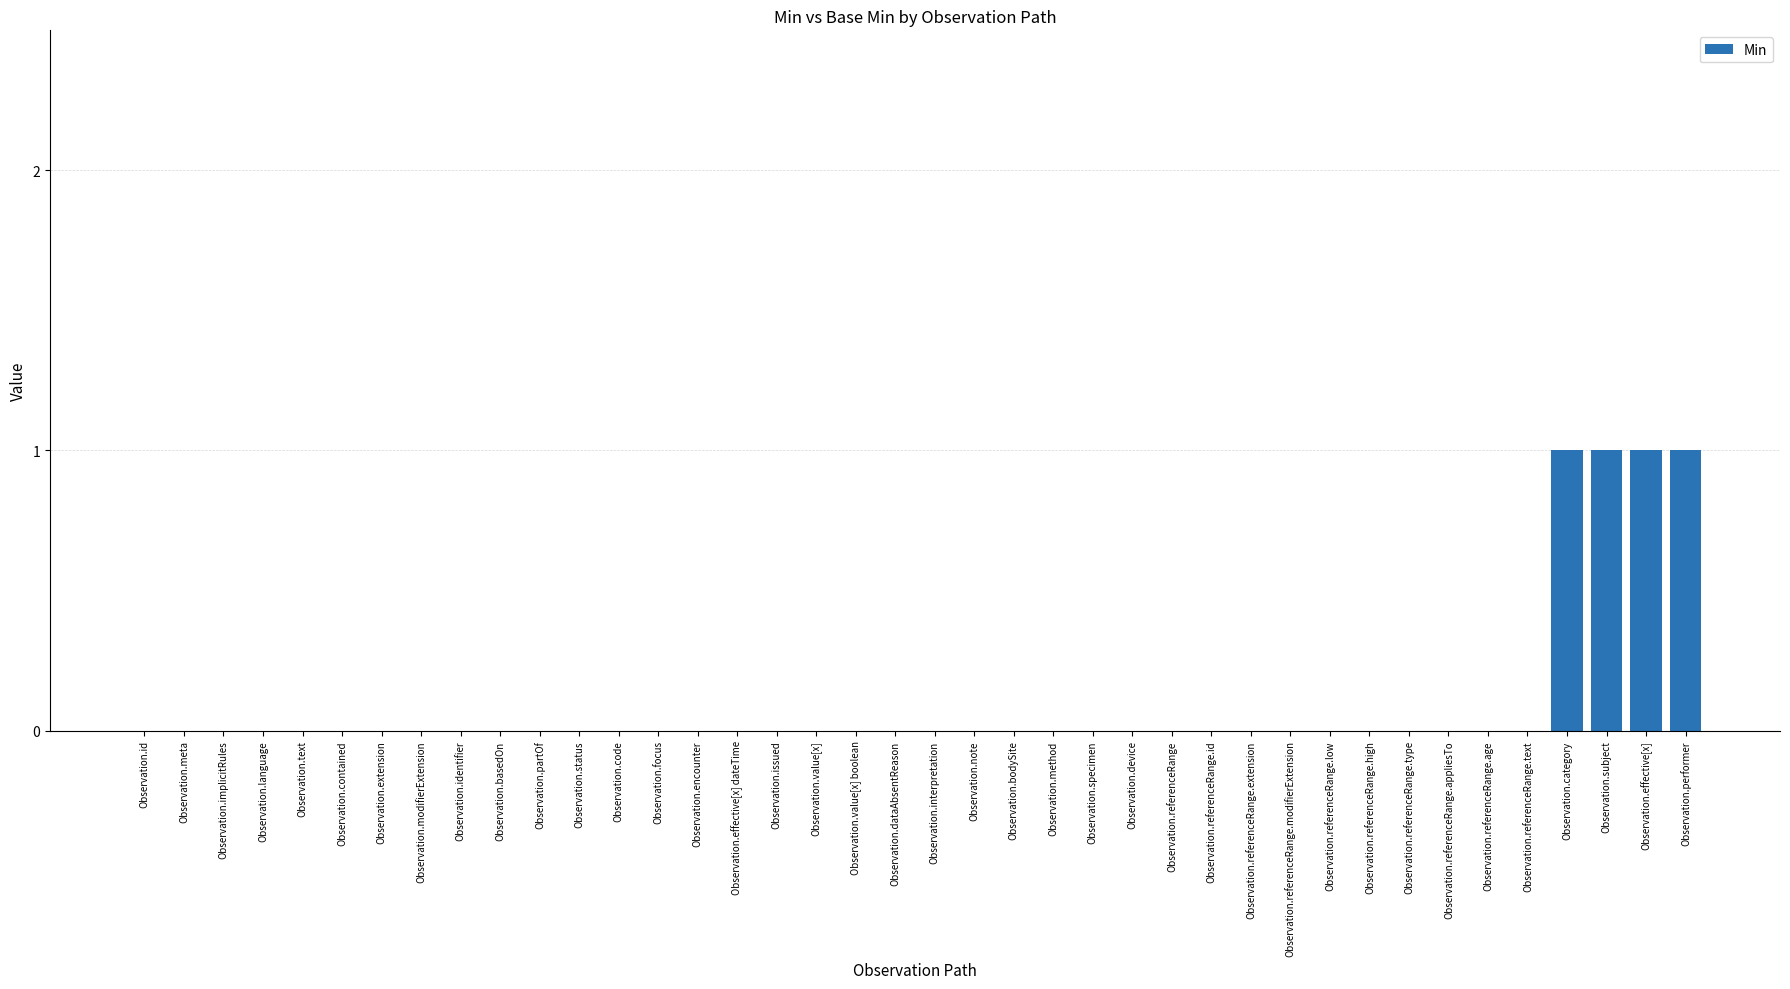

True or false: the data shows 1 at Observation.focus.

False